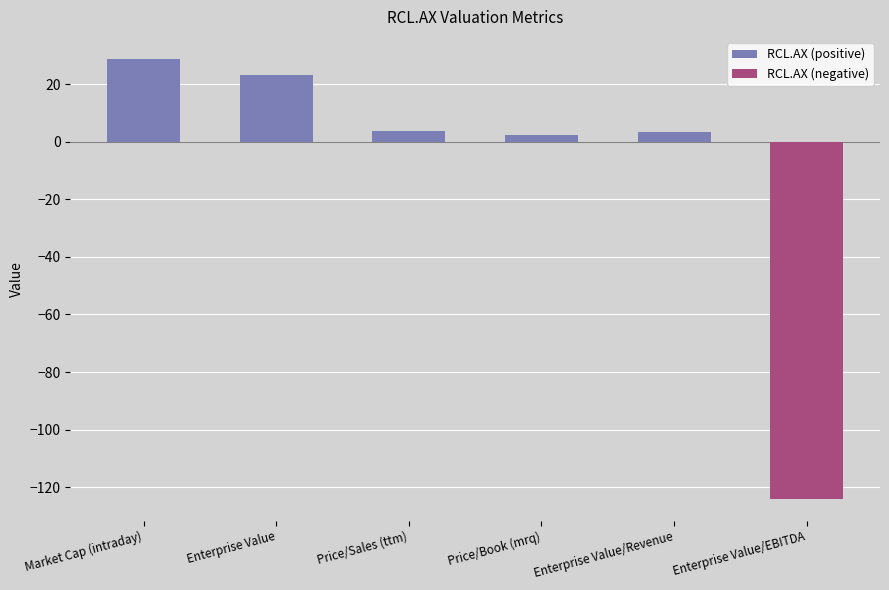

How many groups of bars are there?

6